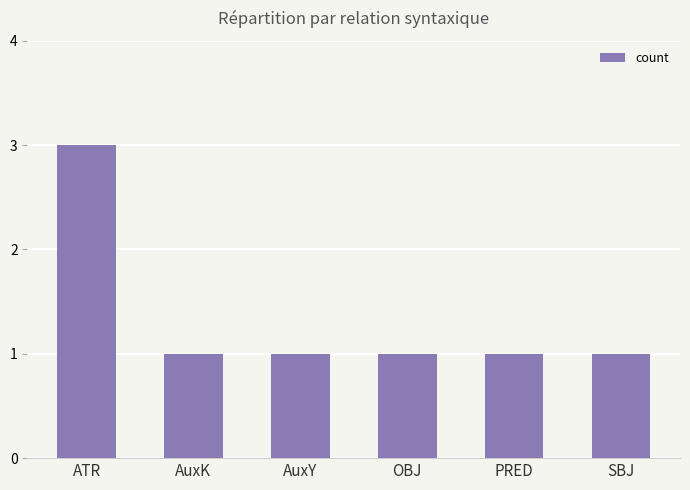

Are the bars grouped side by side (vs. stacked)?

No